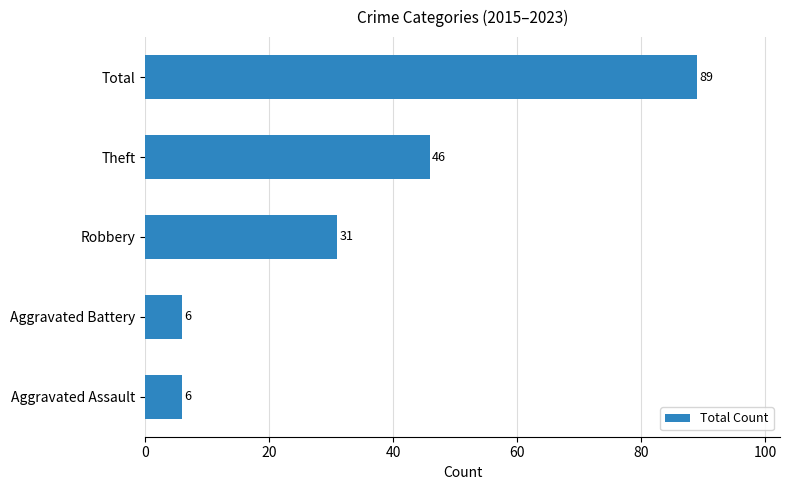

At which label is the value closest to 47?

Theft